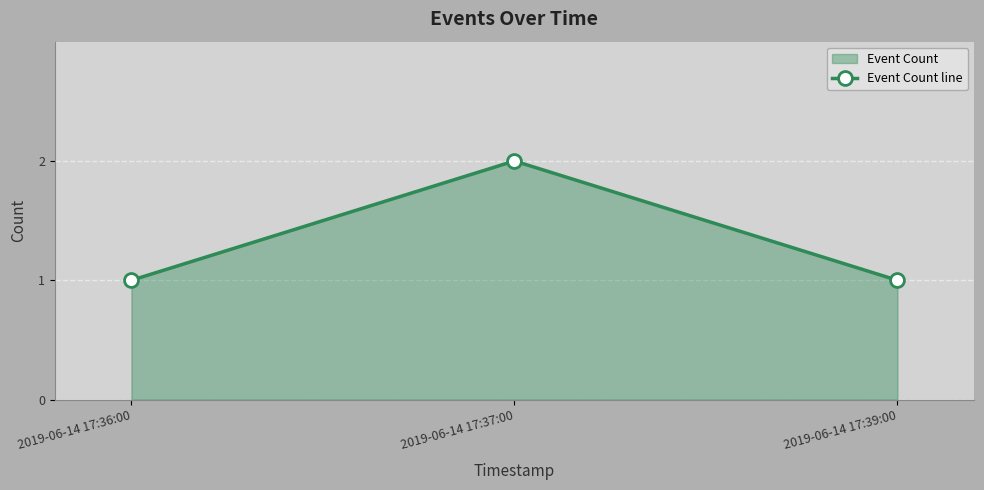

What value does the data have at 2019-06-14 17:37:00?

2